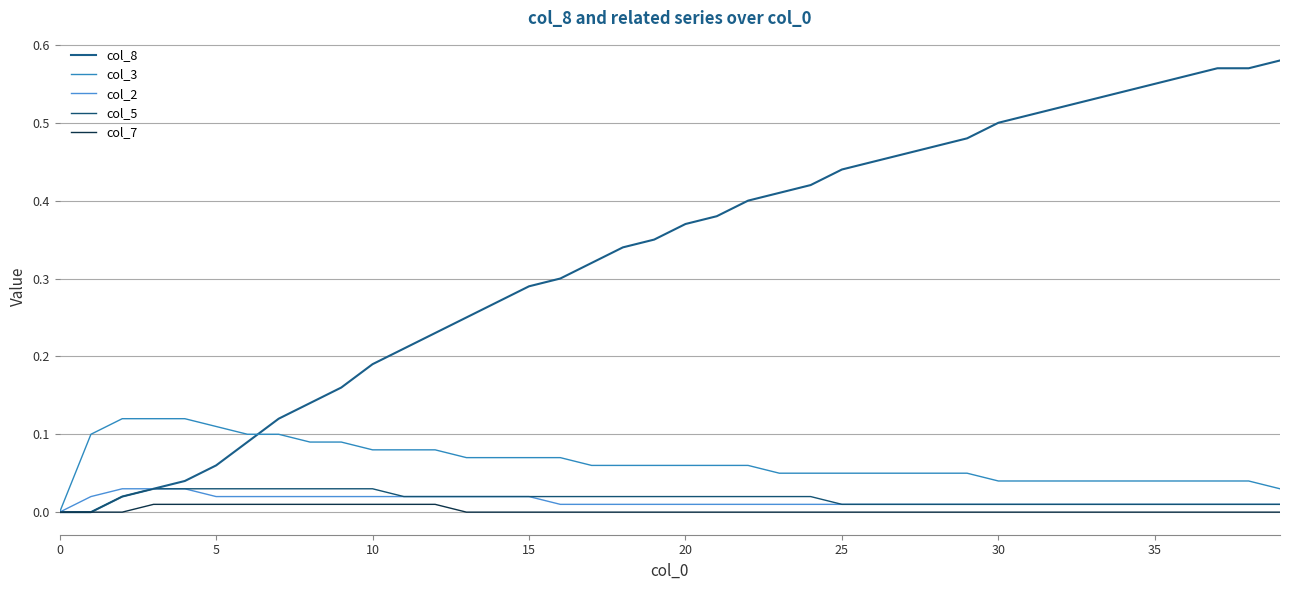

How many lines are shown in the chart?

5